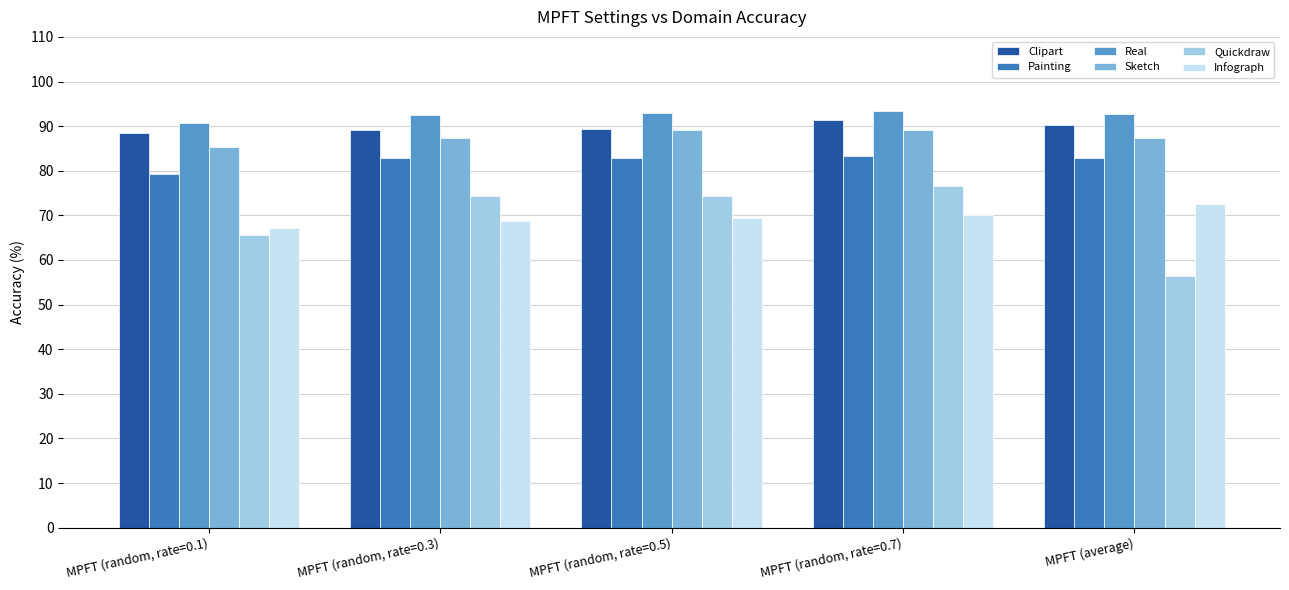

What is the total value across all series at MPFT (average)?

482.0